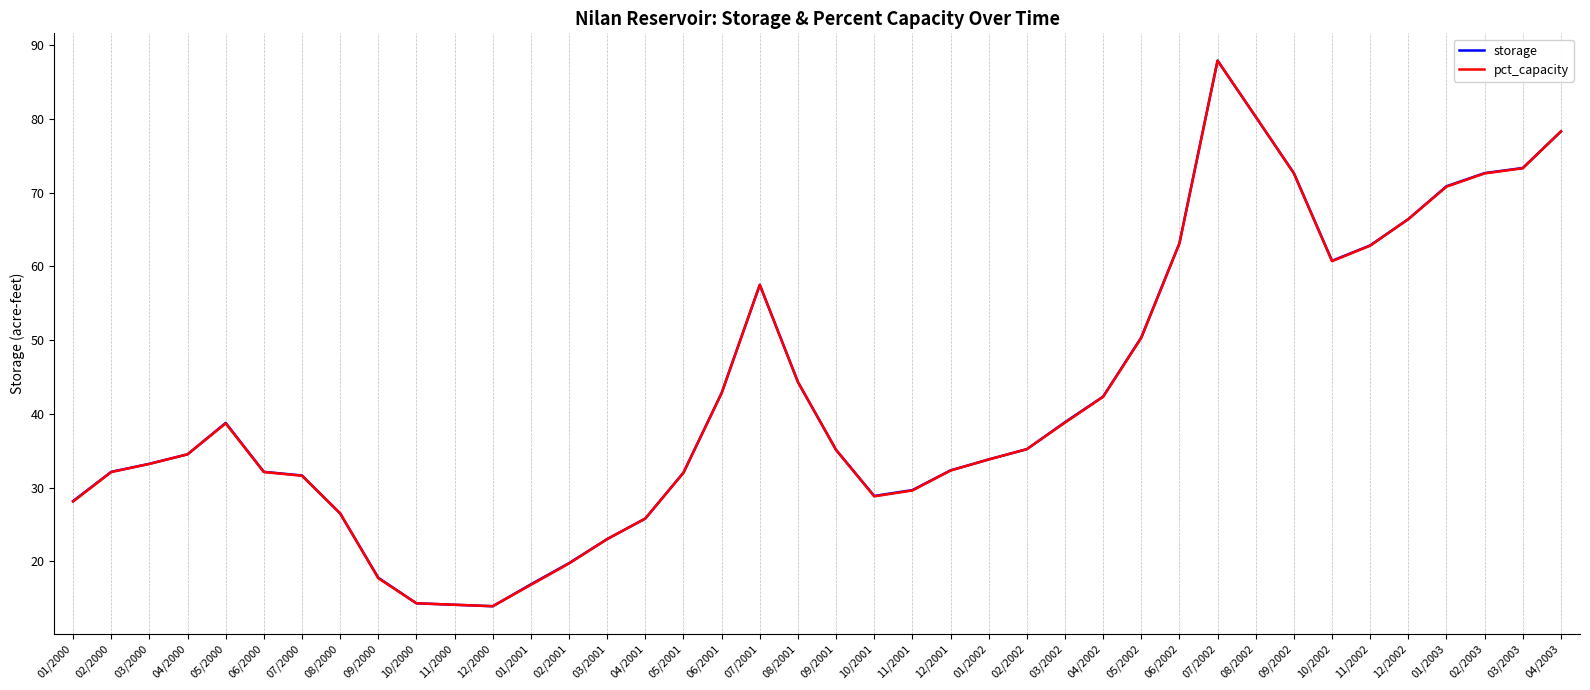

How many lines are shown in the chart?

2